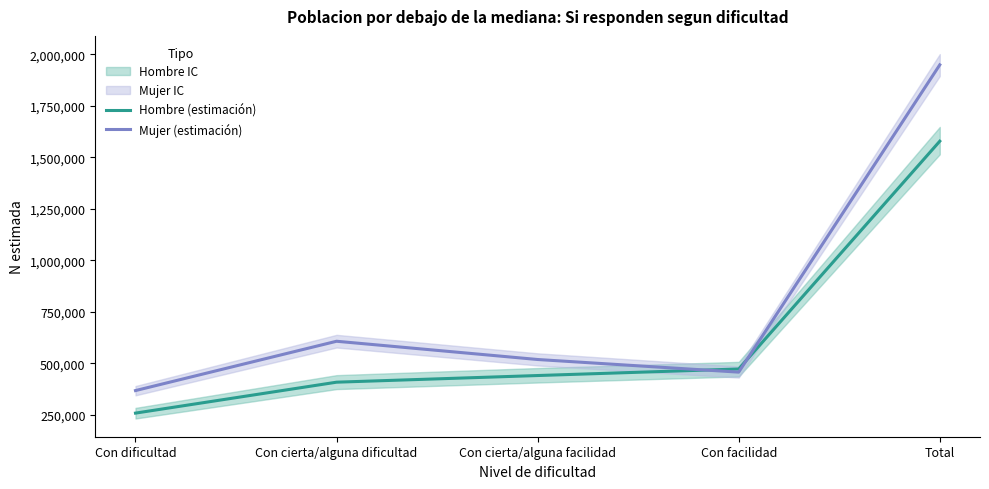

How many categories are shown in the chart?

5